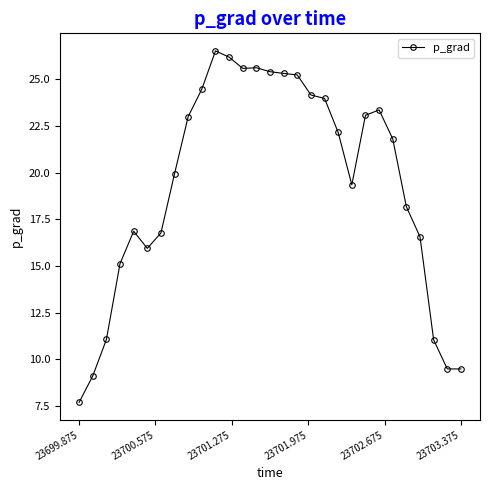

What is the smallest value displayed?

7.7